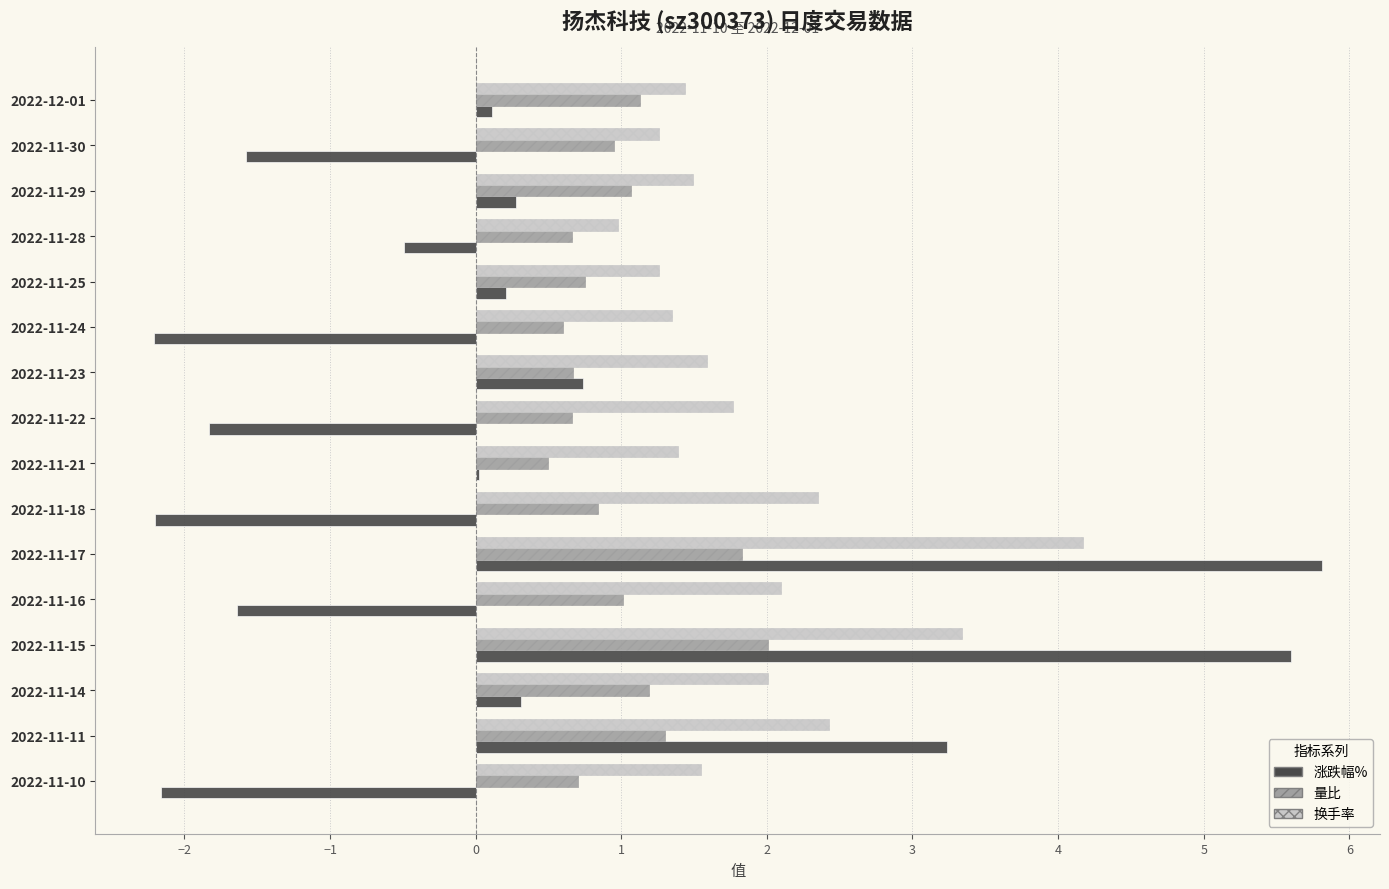

What is the sum of all 涨跌幅% values?

4.2